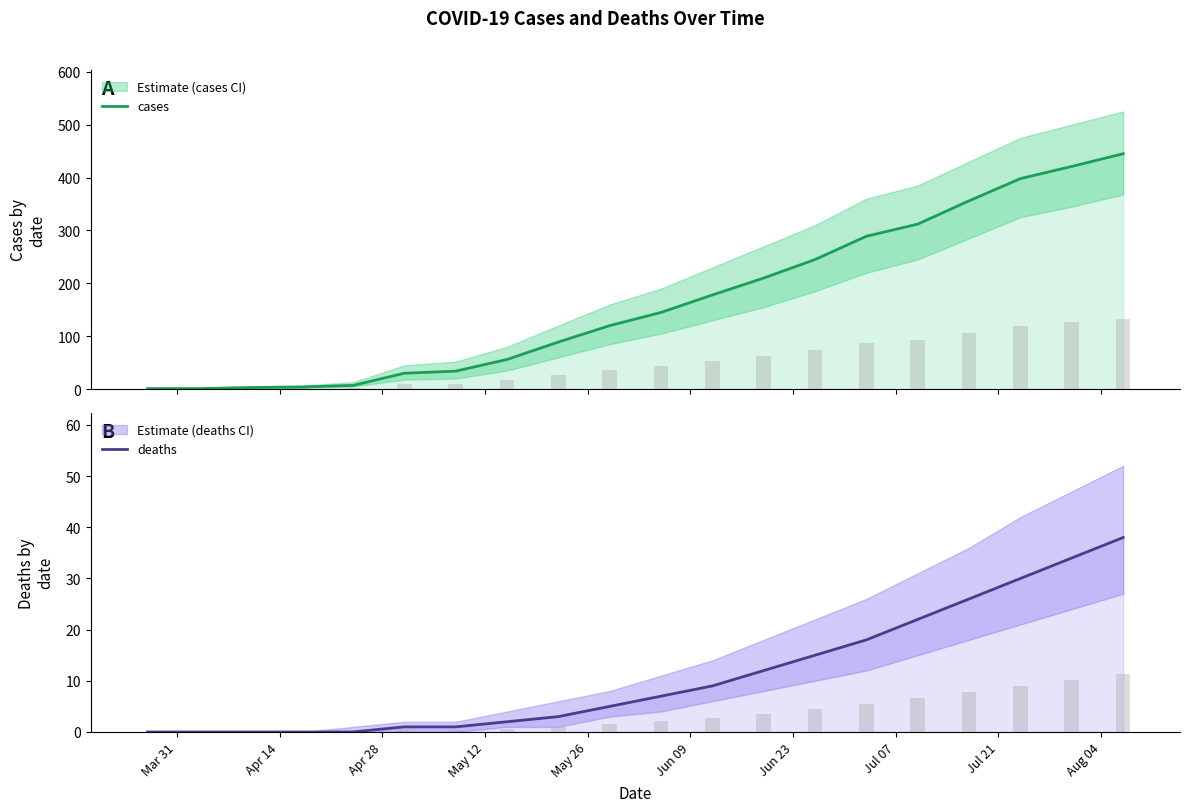

What is the sum of all cases values?

3344